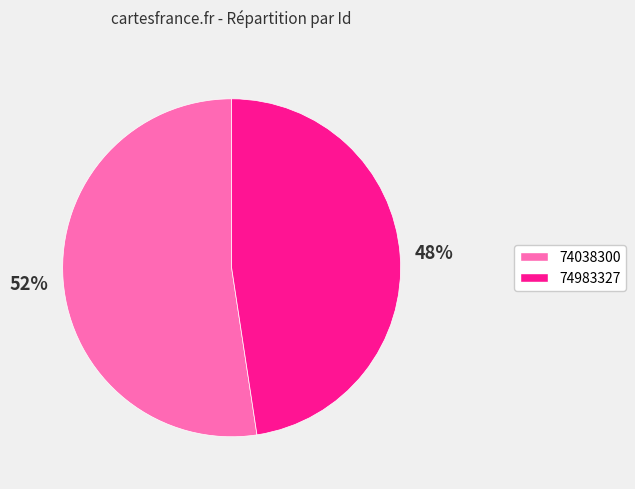

Do 74038300 and 74983327 together represent more than half of the pie?

Yes